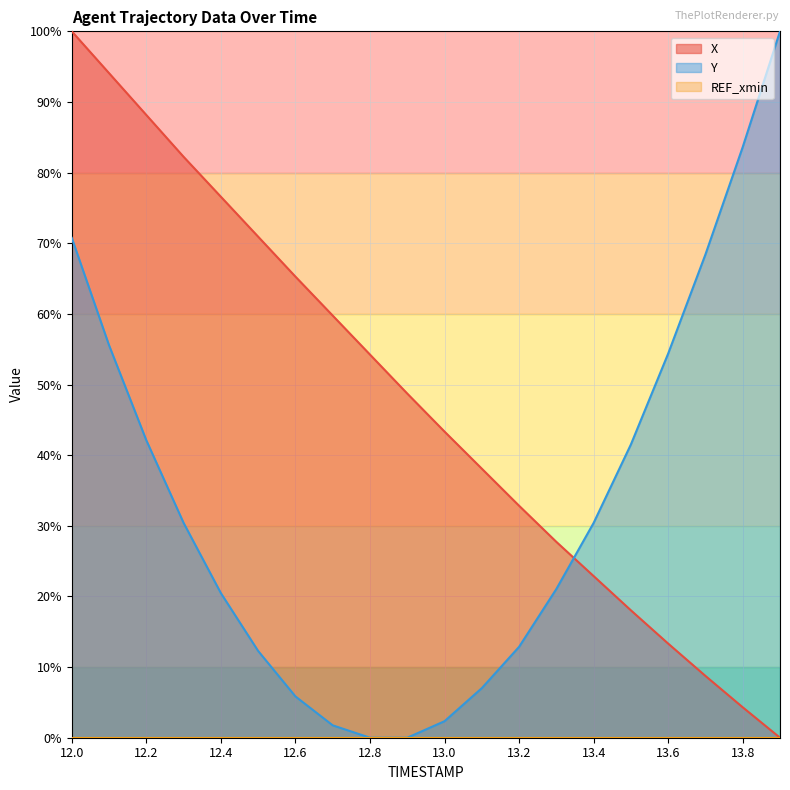

How many lines are shown in the chart?

3